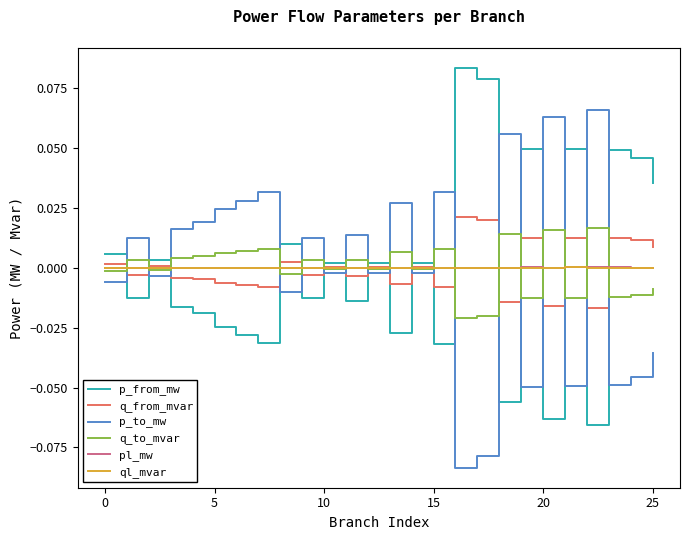

Does the chart display data point markers on the line(s)?

No